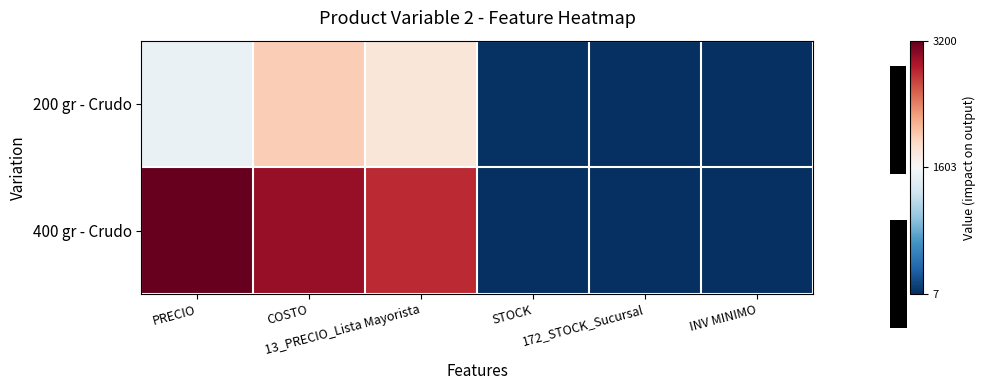

Rank the series by their average value, from lowest to highest.

200 gr - Crudo, 400 gr - Crudo